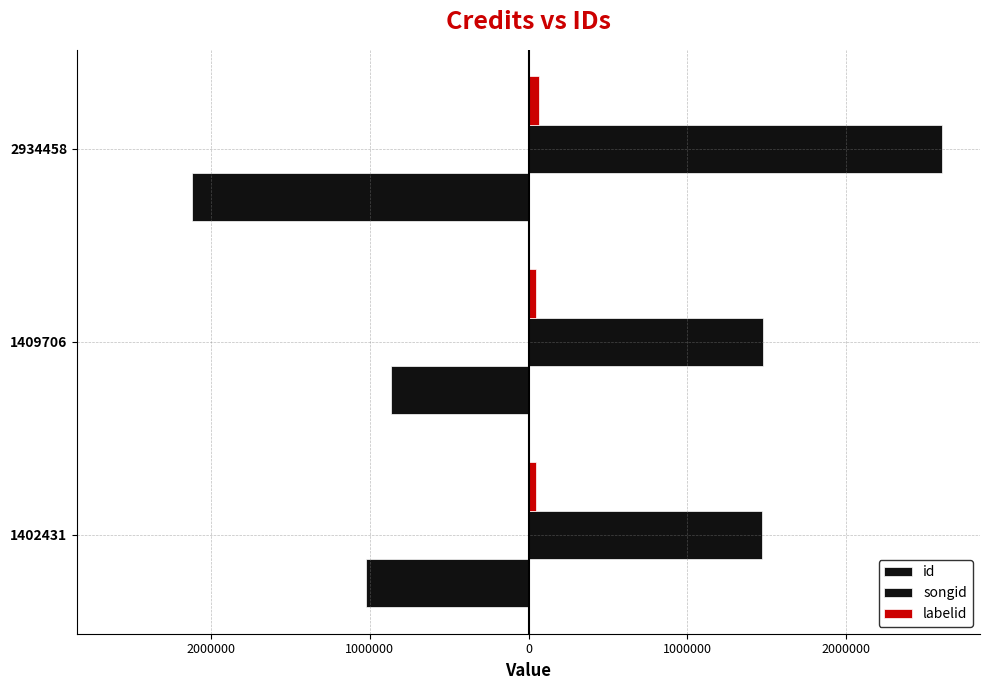

Reading right to left, transcribe all the data shown in this chart.

id: -2120824	-865958	-1020853
songid: 2605020	1476524	1471000
labelid: 64699	49298	48544